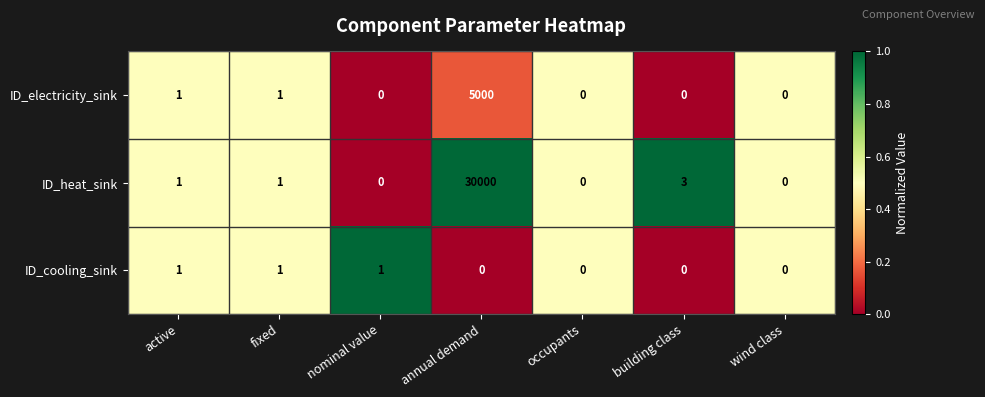

How many ID_cooling_sink values are between 0 and 1?

7